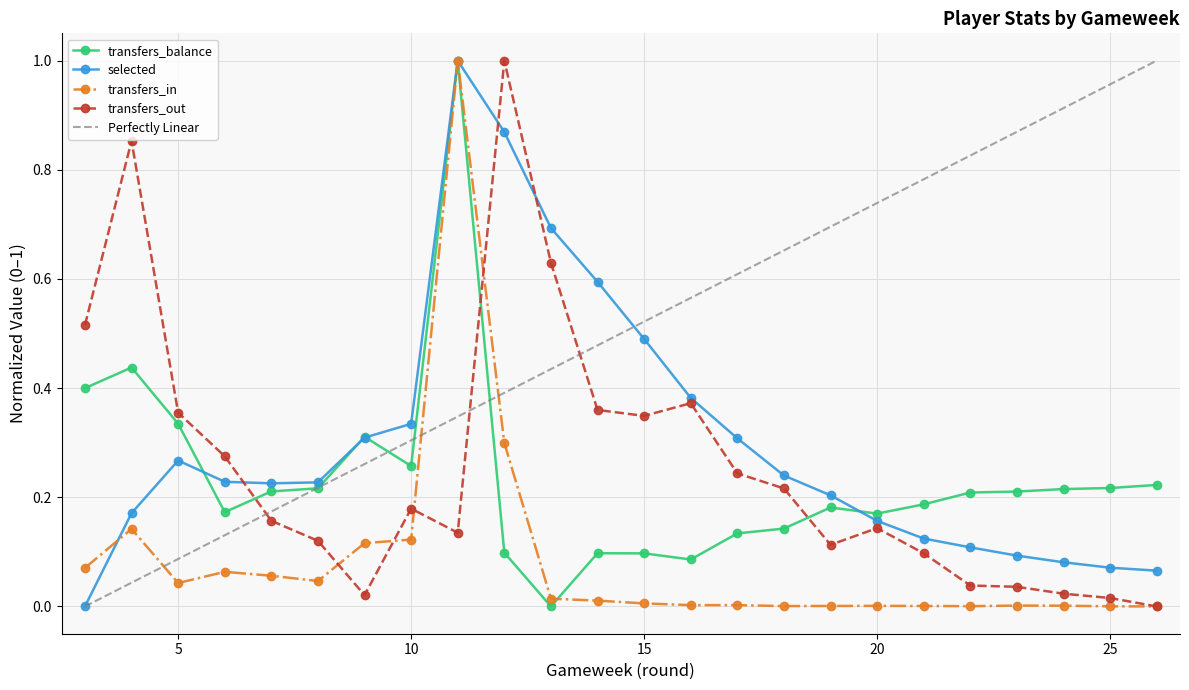

How many intersections are there between transfers_out and transfers_balance?

3